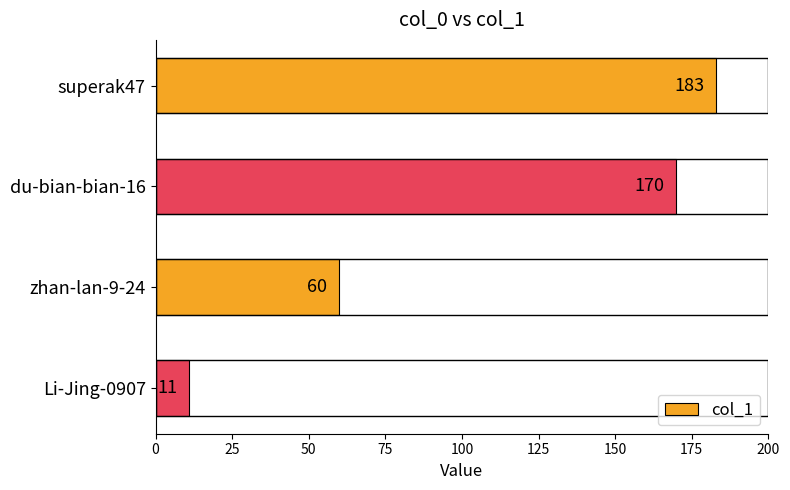

Reading top to bottom, what are all the values shown in this chart?

183	170	60	11